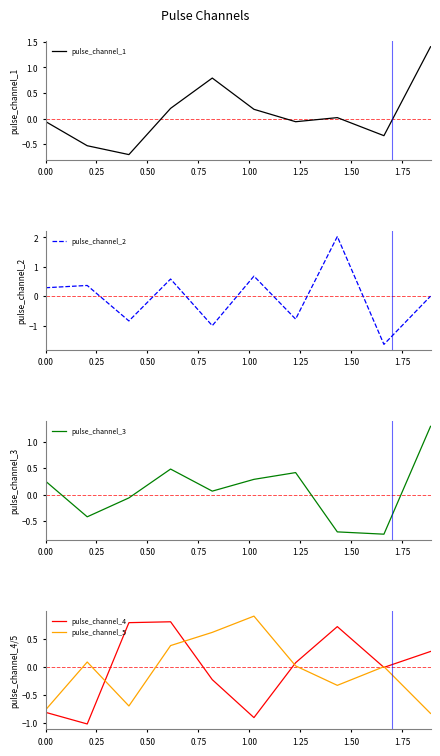

What is the highest value of the pulse_channel_4 series?

0.8